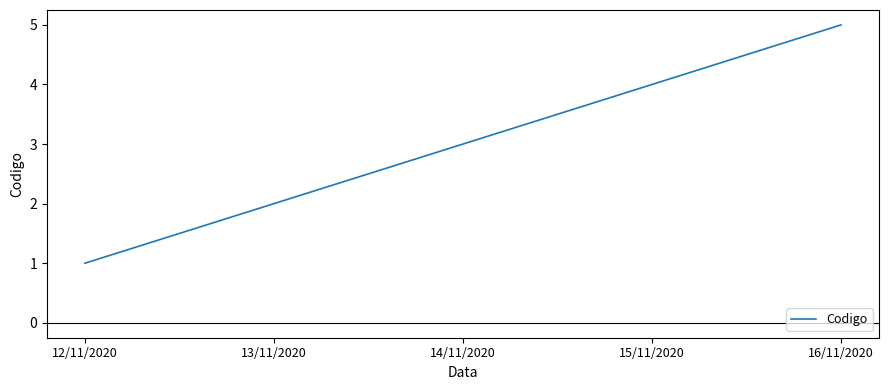

What is the maximum value shown in the chart?

5